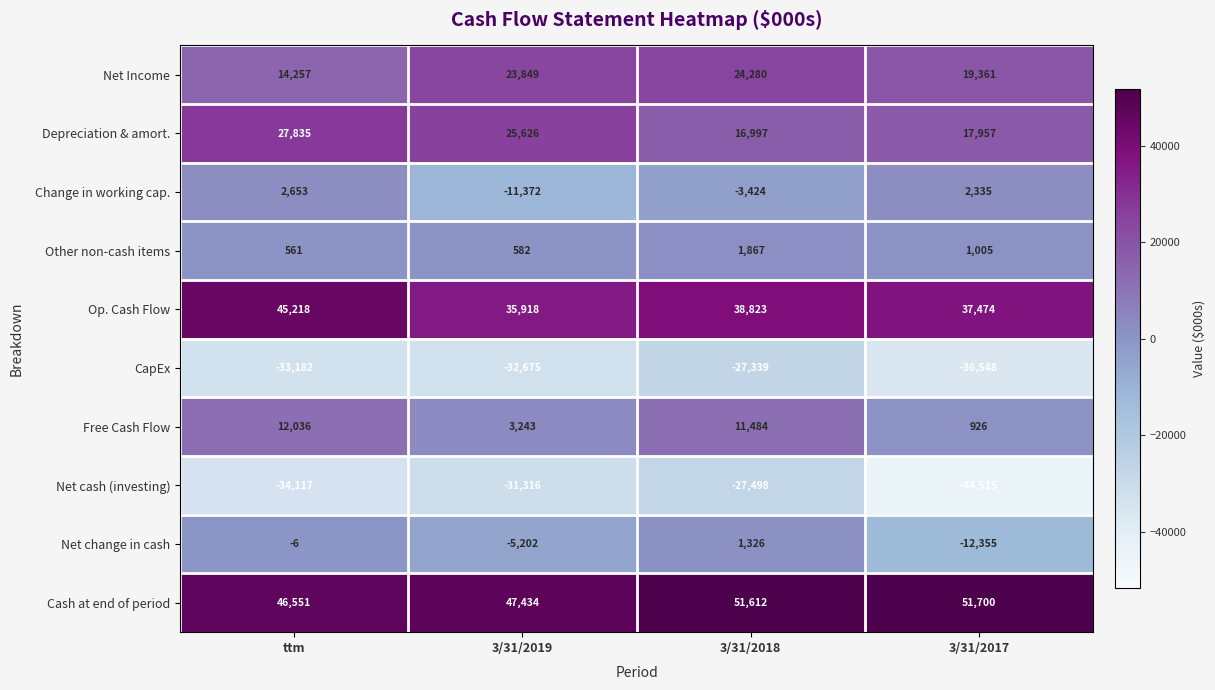

Which category has the highest value in the Depreciation & amort. series?

ttm